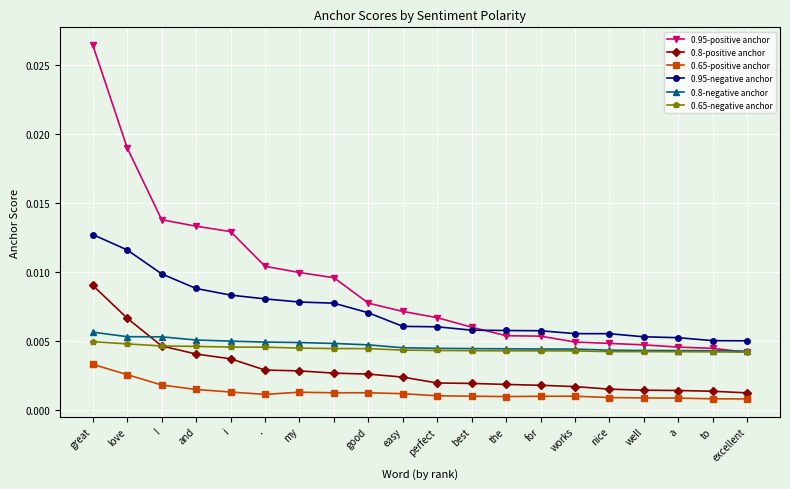

Which series has the widest spread of values?

0.95-positive anchor